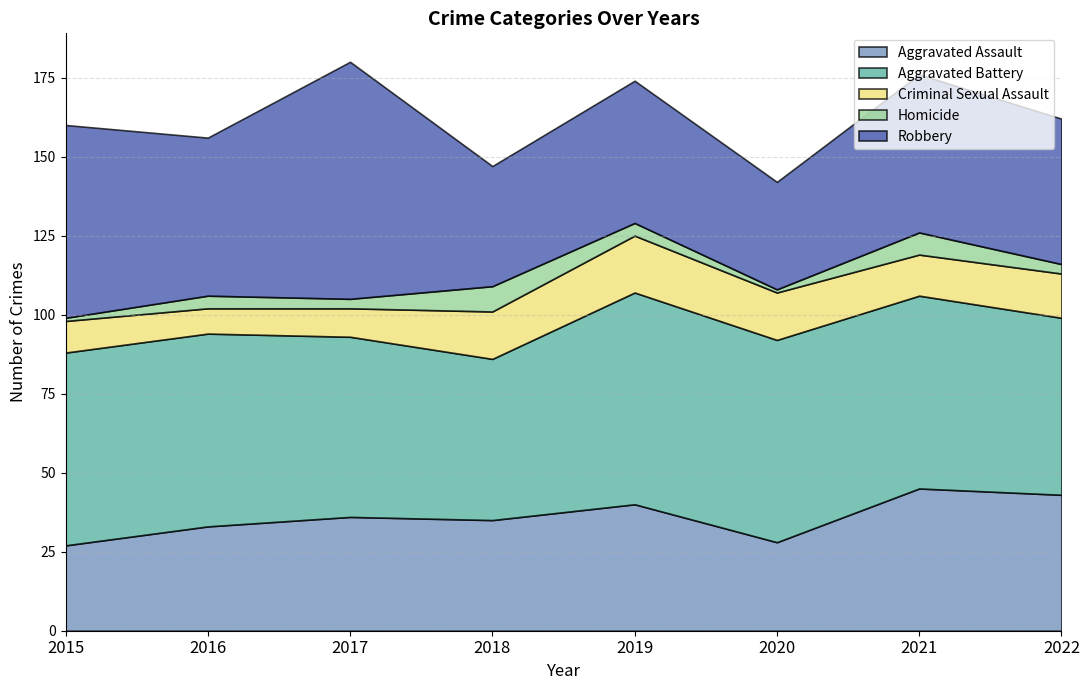

Where is Aggravated Assault nearest to the value 36?

2017